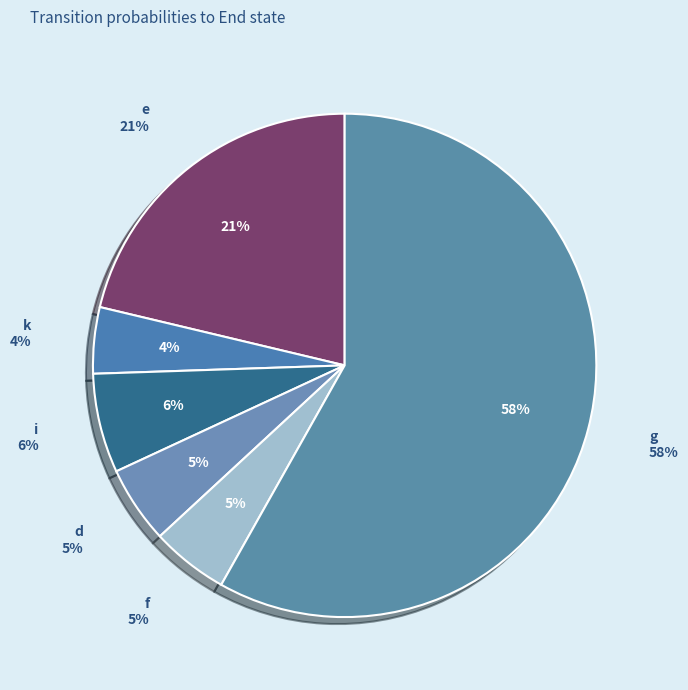

Do b and e together represent more than half of the pie?

No